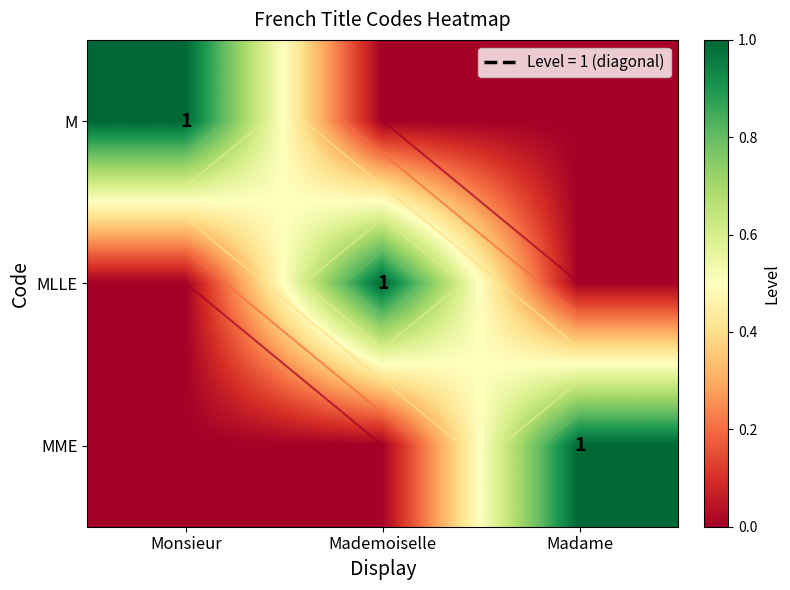

What is the difference between the maximum and minimum values in the MLLE series?

1